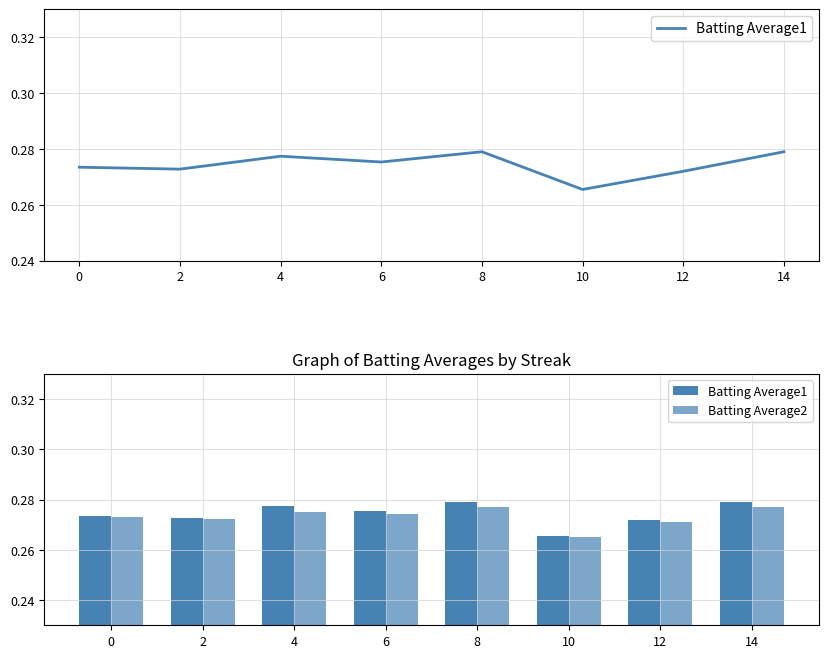

How many bars are there in each group?

2